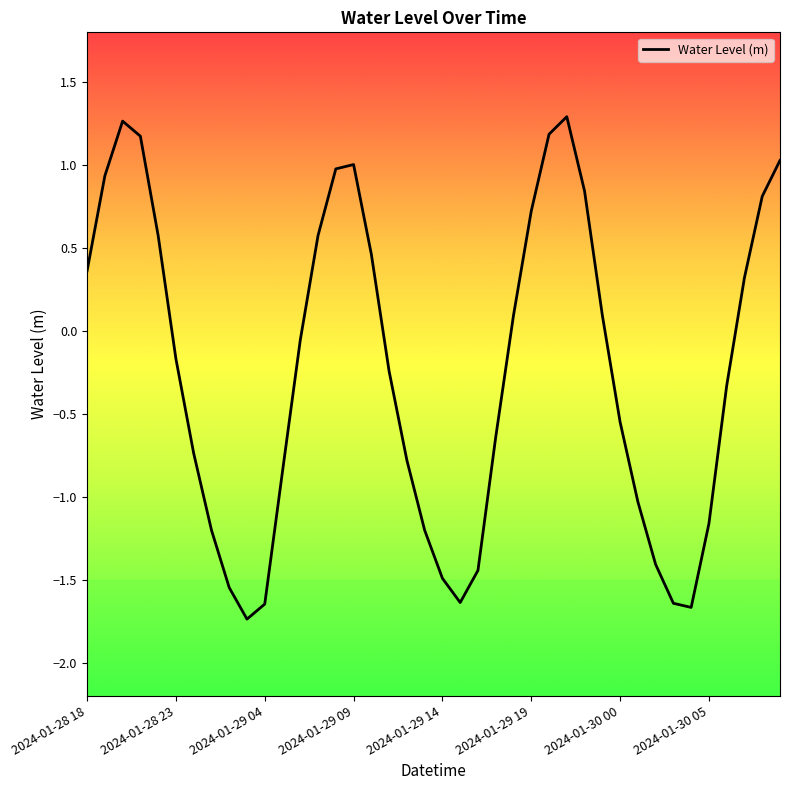

What is the sum of all values?

-9.5